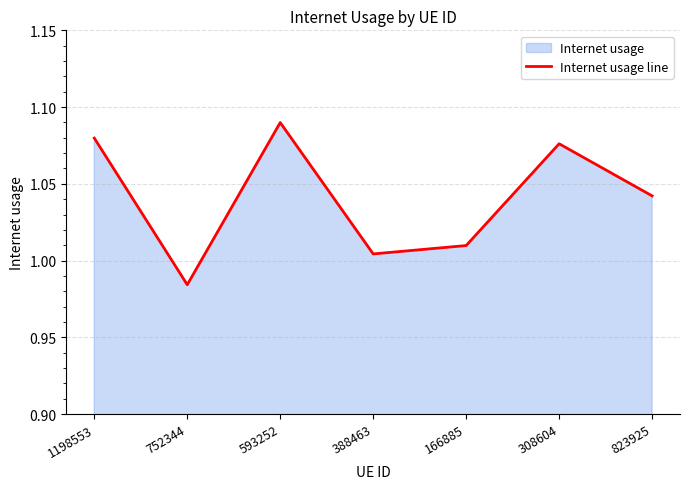

Reading right to left, what are all the values shown in this chart?

1.0	1.1	1.0	1.0	1.1	1.0	1.1